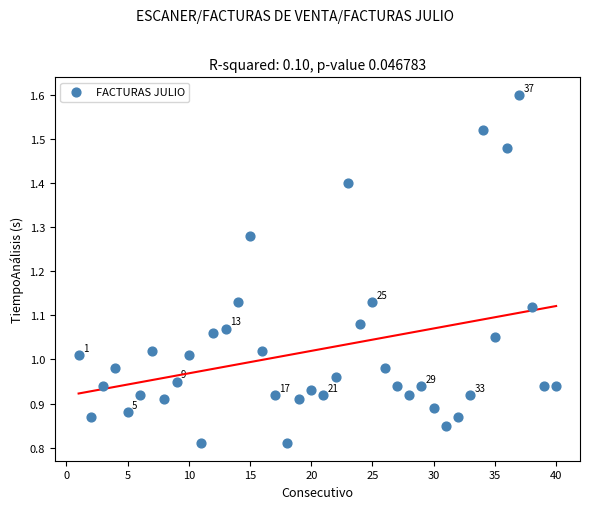

What is the range of X values (max minus min)?

39.0